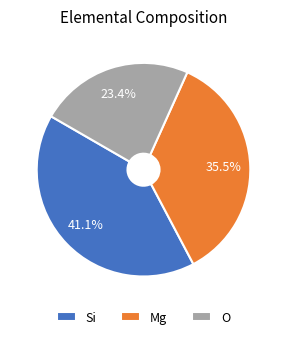

Is the sum of Si and Mg greater than half?

Yes